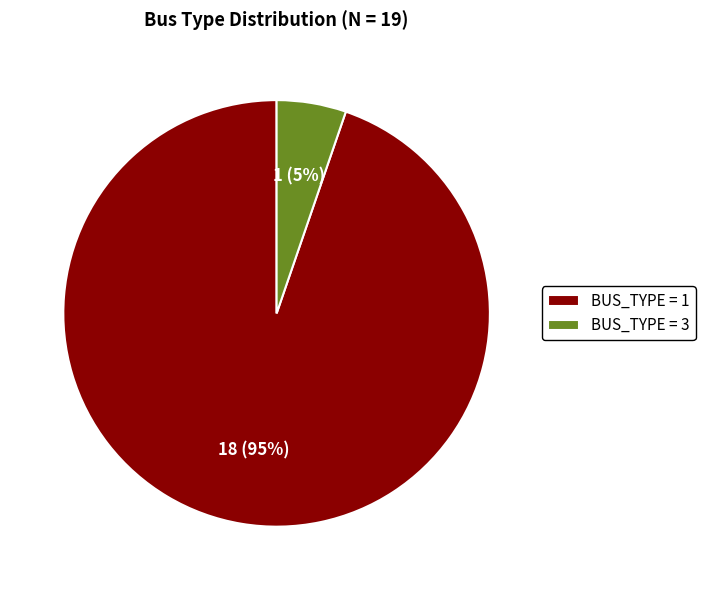

Which has a higher value, BUS_TYPE = 3 or BUS_TYPE = 1?

BUS_TYPE = 1